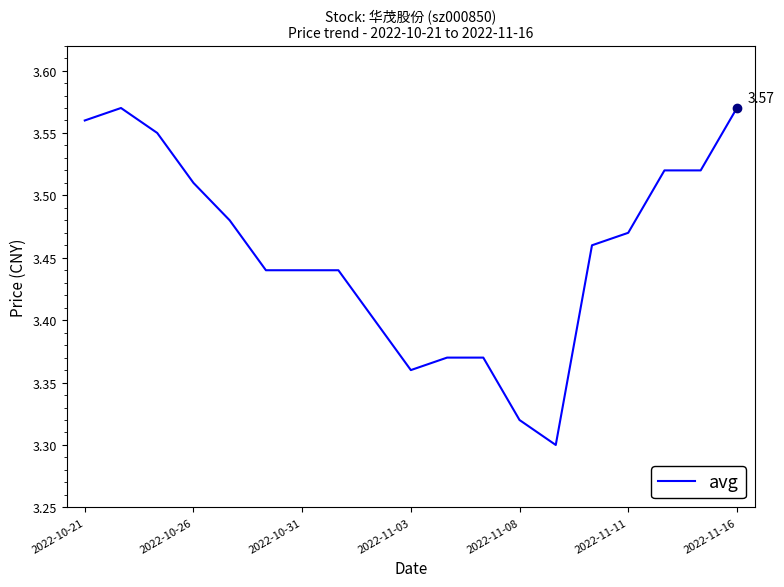

What is the sum of all values?

65.7